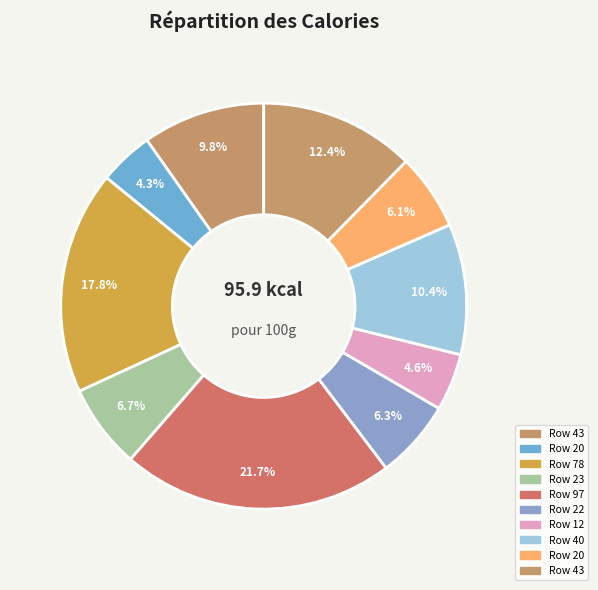

Count the number of slices in the pie.

10